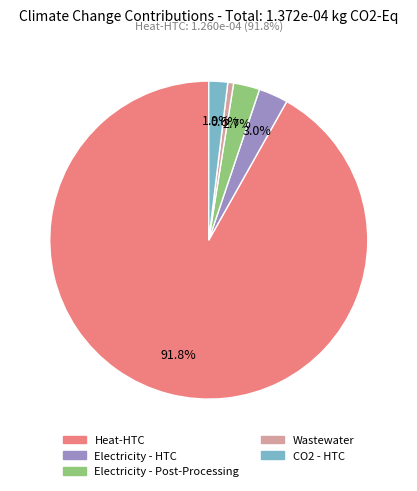

Does any single category account for the majority?

Yes